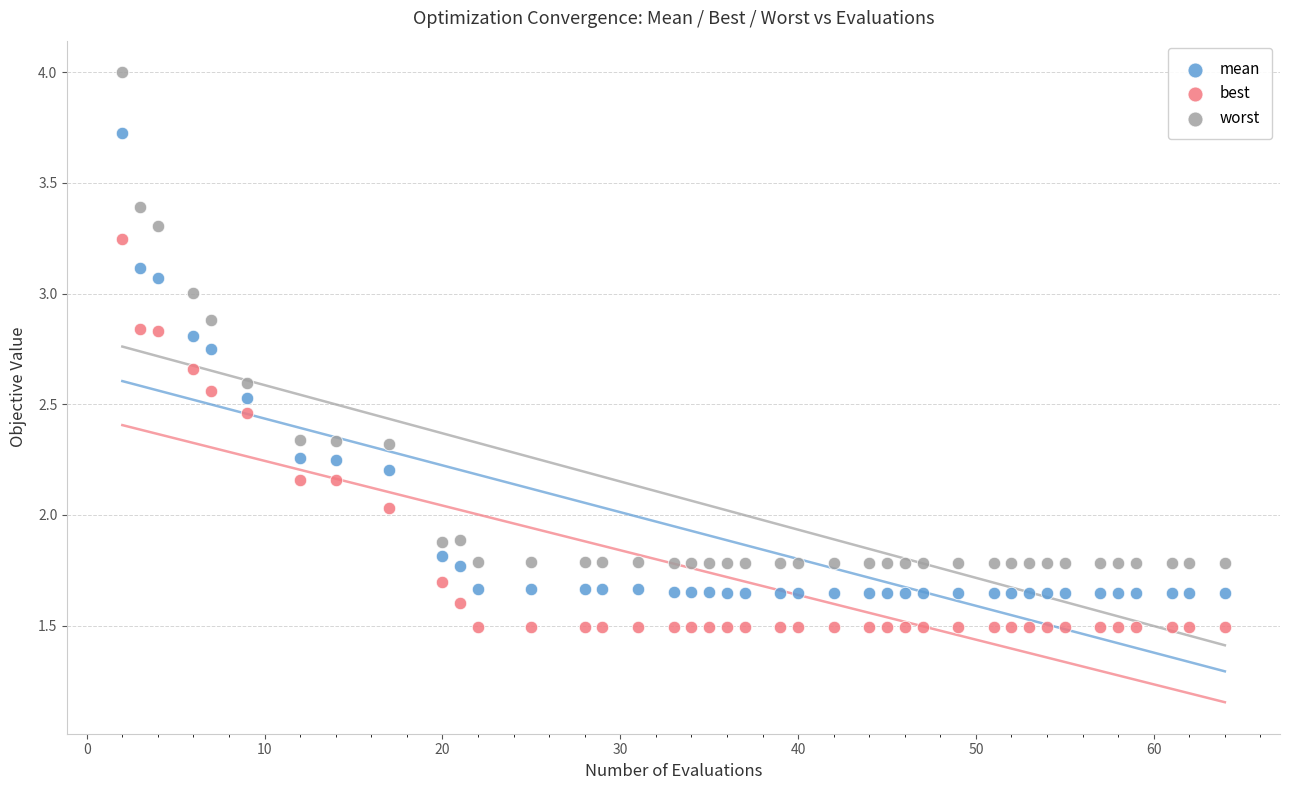

What is the X range (max minus min) for the scatter plot?

62.0